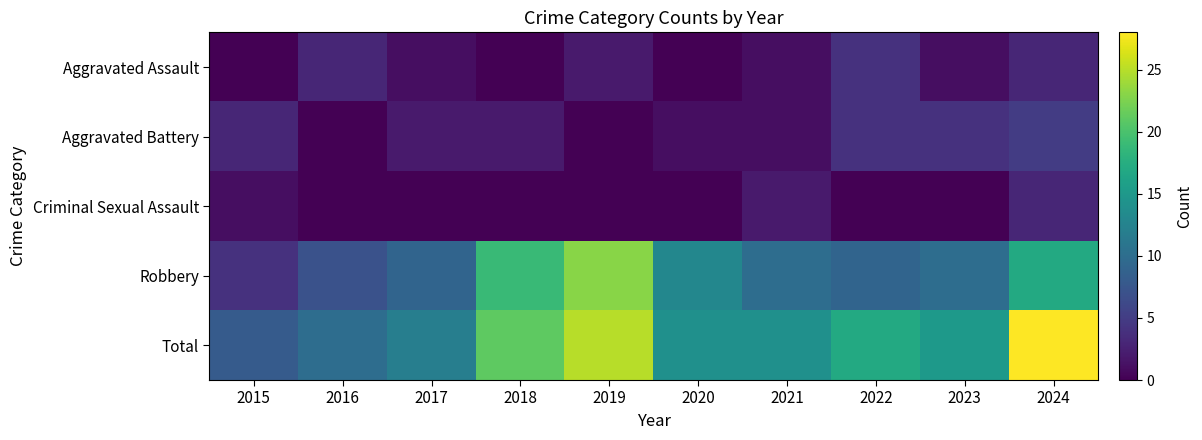

What is the difference between the highest and lowest values at 2016?

10